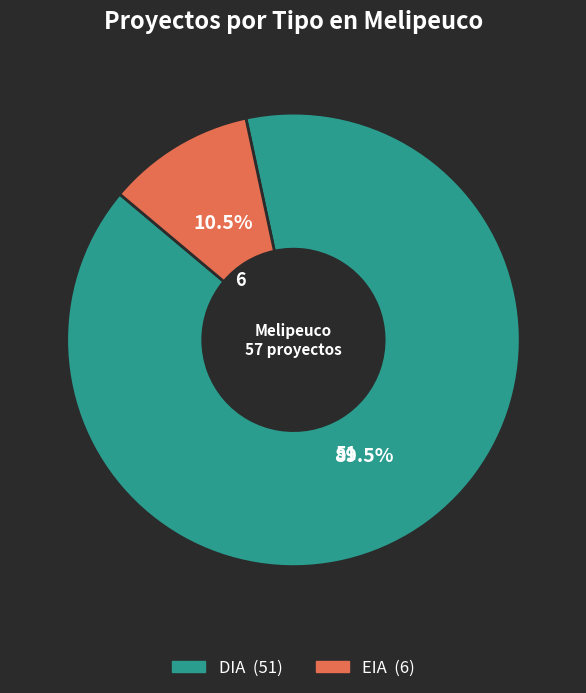

Is there any slice that represents more than half of the pie?

Yes